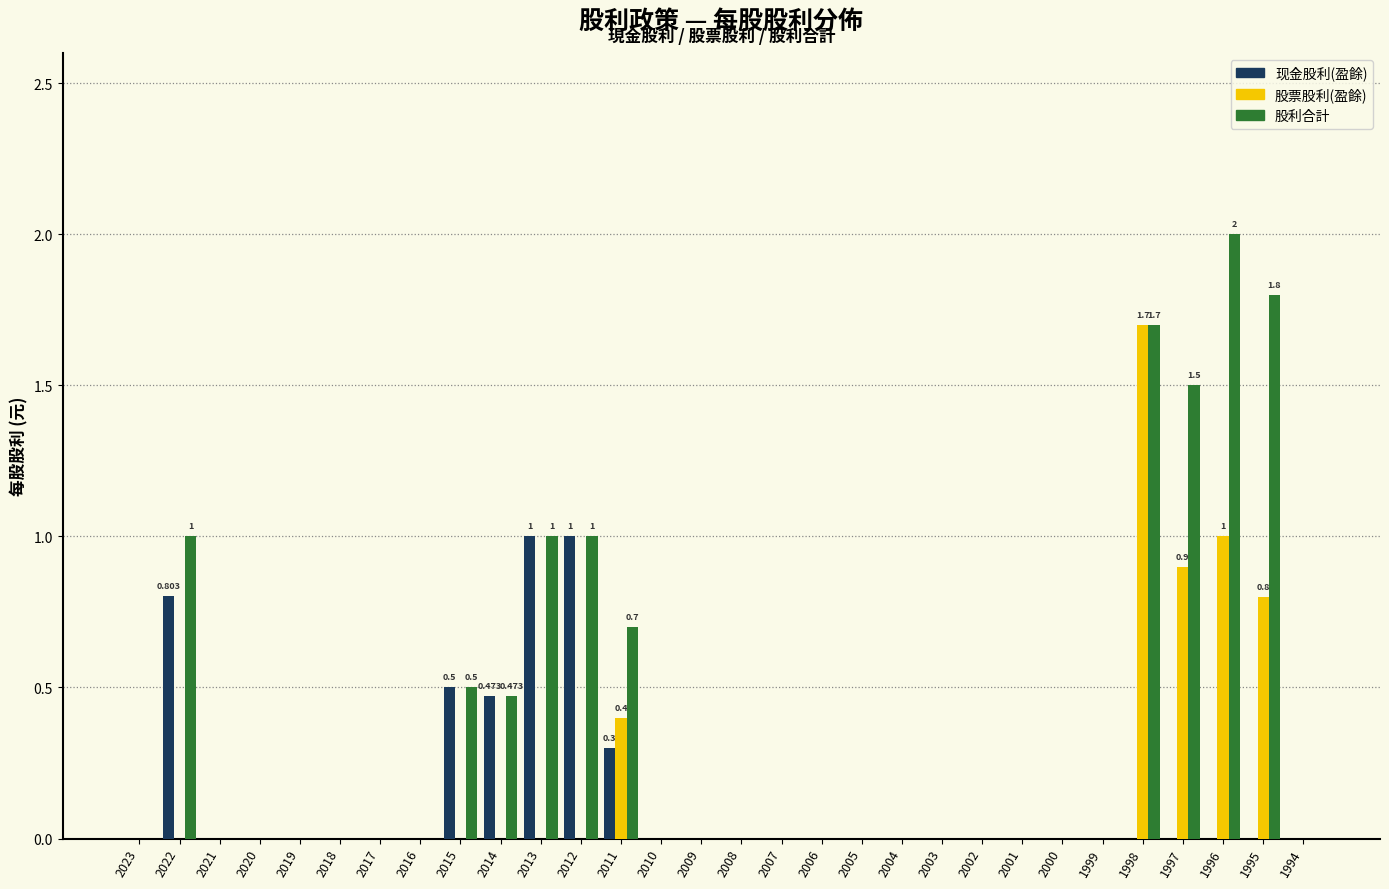

Which series has the largest total across all categories?

股利合計